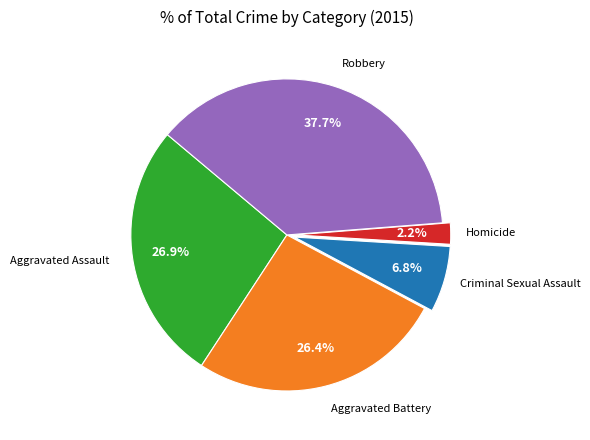

Is there any slice that represents more than half of the pie?

No